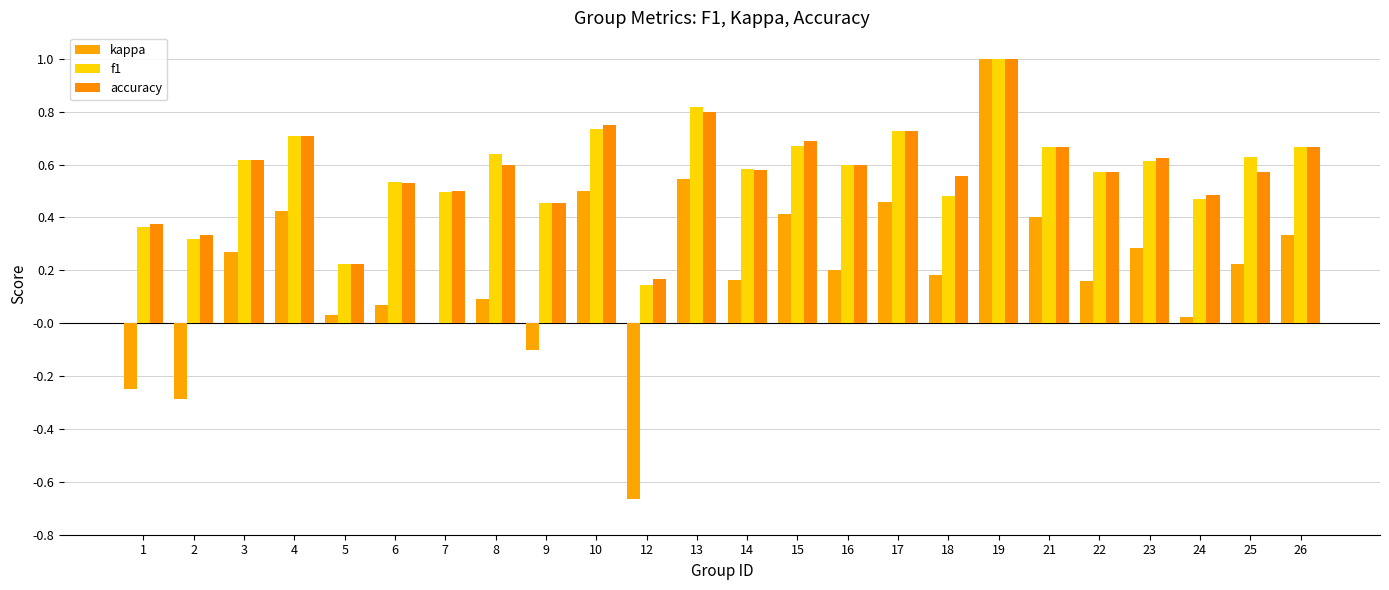

At how many categories does at least one series exceed 0?

24